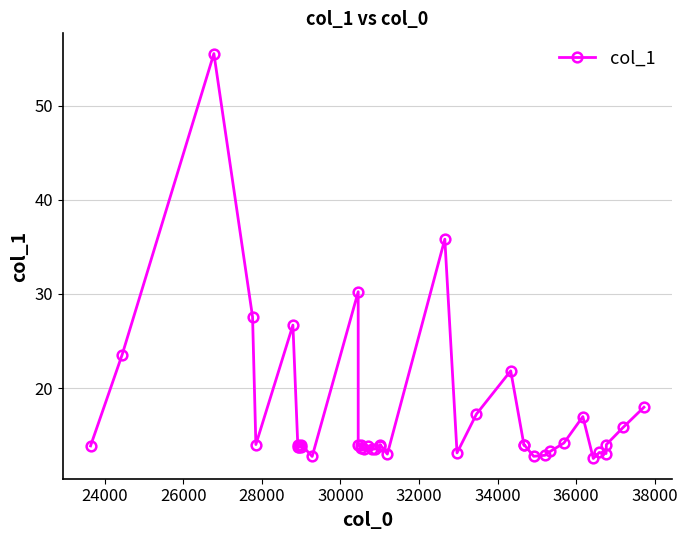

Reading left to right, extract all data points from this chart.

13.9	23.5	55.5	27.6	14.0	26.7	13.8	14.0	13.8	13.8	14.0	12.7	30.2	14.0	13.7	14.0	13.5	13.8	13.5	13.5	13.8	14.0	13.0	35.8	13.1	17.2	21.8	13.9	14.0	12.8	12.9	13.3	14.2	17.0	12.5	13.2	13.0	14.0	15.8	18.0